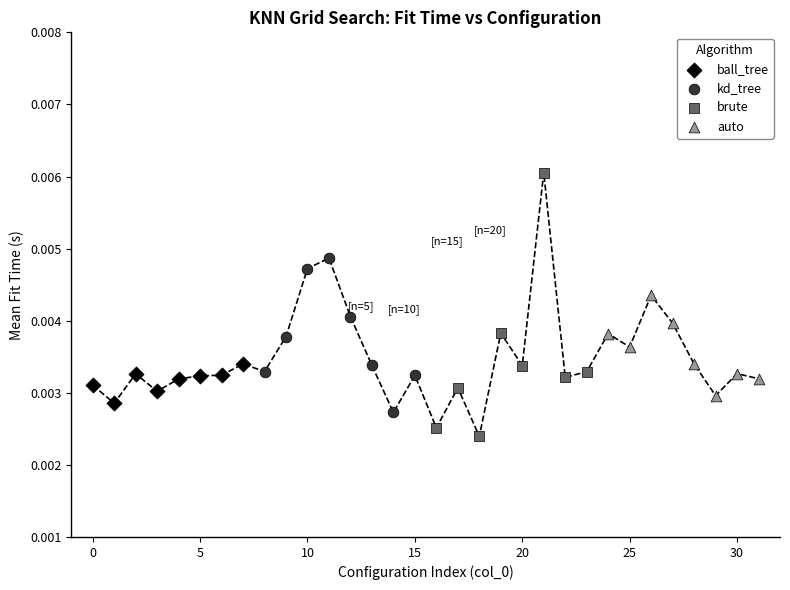

Which series contains the highest Y value?

brute